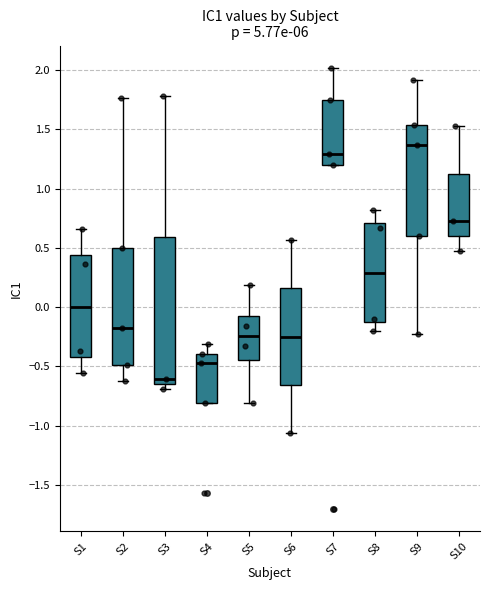

Reading left to right, read every box against the y-axis: the position of its median line, the range the box covers, and the ends of its whiskers. The values are not printed on the chart, so give them approximately, as read against the axis.

S1: median 0.00, box -0.40 to 0.45, whiskers -0.55 to 0.65
S2: median -0.20, box -0.50 to 0.50, whiskers -0.60 to 1.75
S3: median -0.60, box -0.65 to 0.60, whiskers -0.70 to 1.80
S4: median -0.45, box -0.80 to -0.40, whiskers -0.80 to -0.30
S5: median -0.25, box -0.45 to -0.05, whiskers -0.80 to 0.20
S6: median -0.25, box -0.65 to 0.15, whiskers -1.05 to 0.55
S7: median 1.30, box 1.20 to 1.75, whiskers 1.20 to 2.00
S8: median 0.30, box -0.10 to 0.70, whiskers -0.20 to 0.80
S9: median 1.35, box 0.60 to 1.55, whiskers -0.25 to 1.90
S10: median 0.75, box 0.60 to 1.15, whiskers 0.50 to 1.50